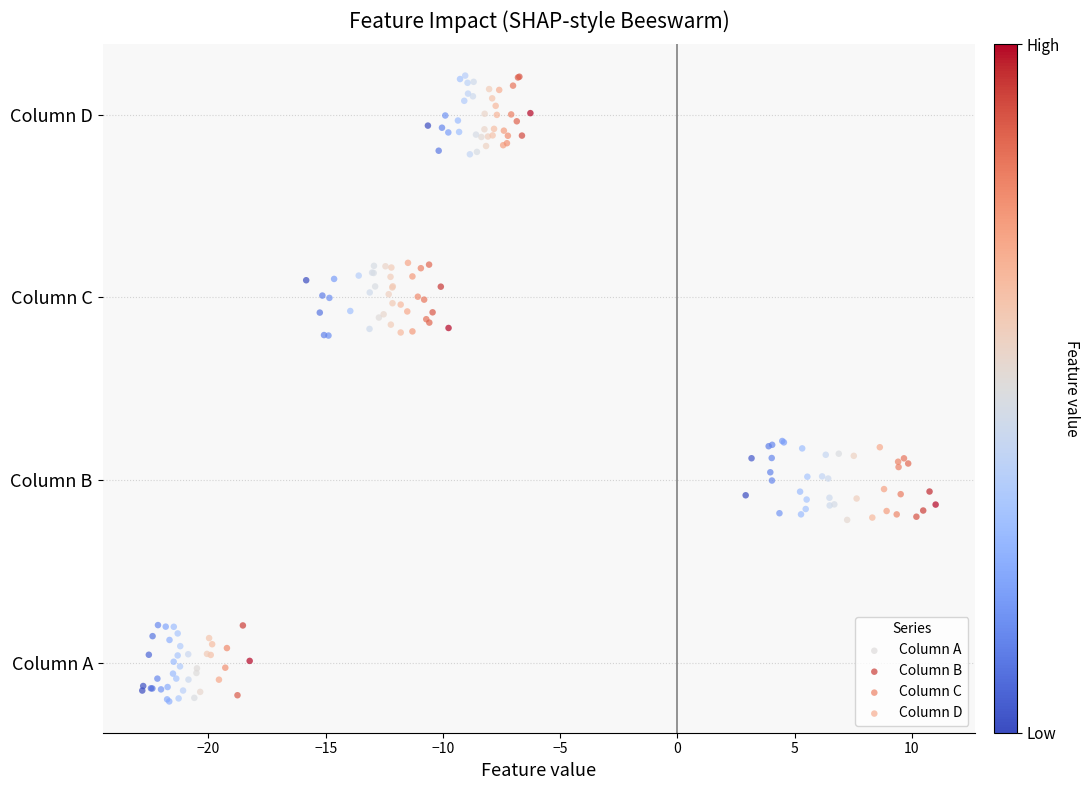

Which series reaches the minimum Y coordinate?

Column A